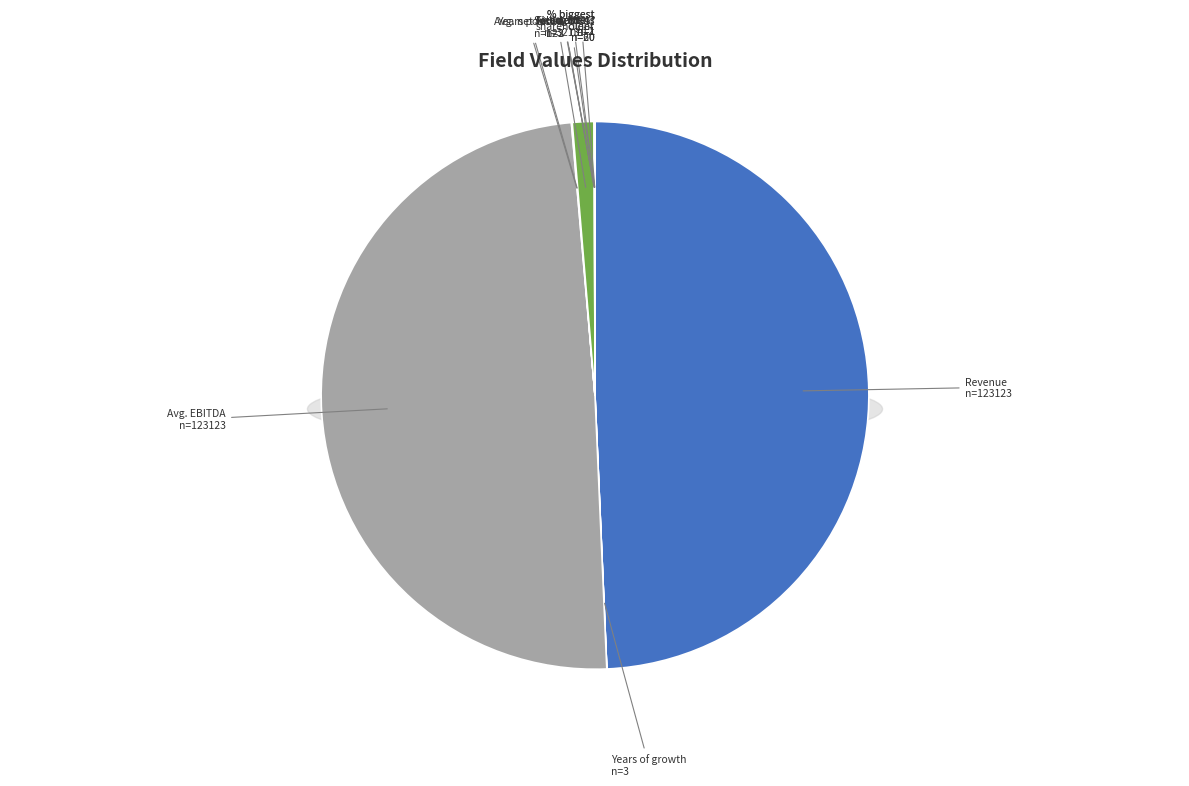

What is the change in value from Years of growth to Net debt?

+3210